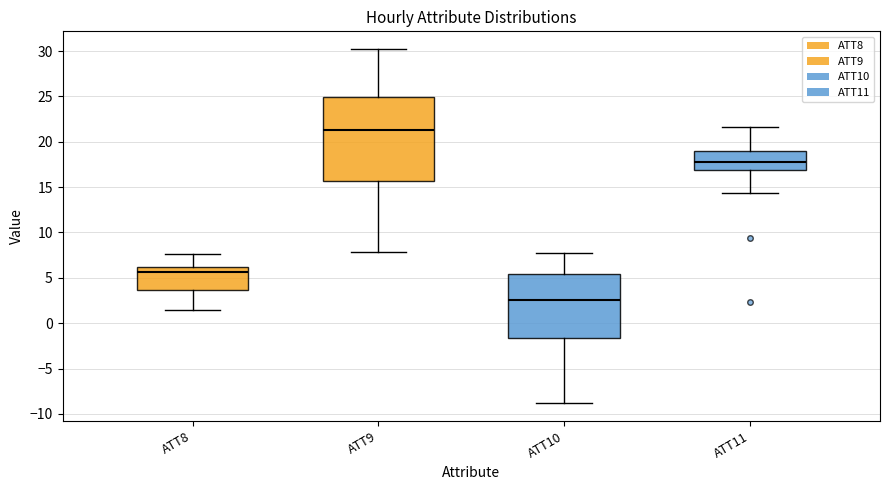

Which box has the highest median line?

ATT9